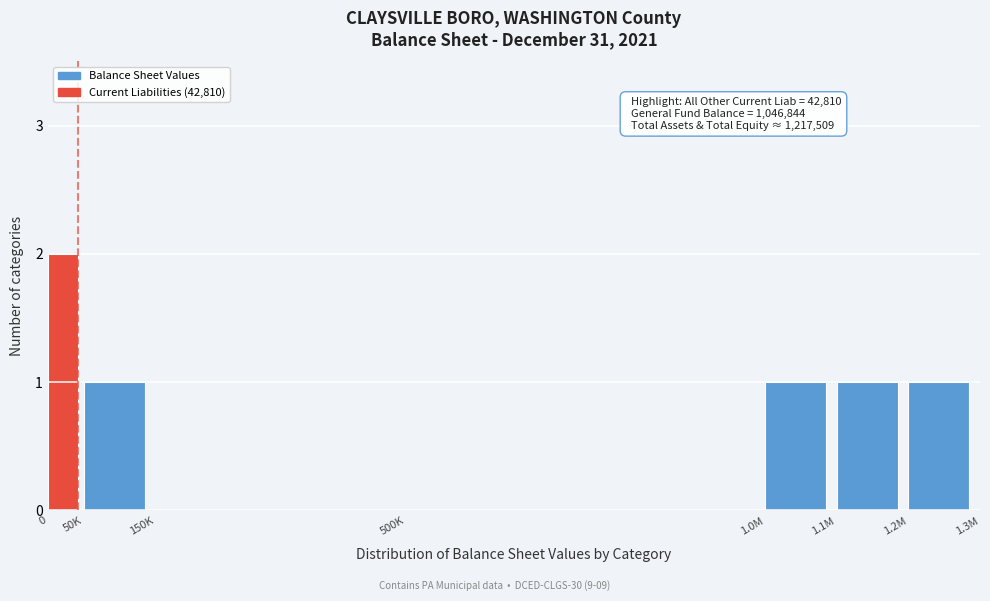

Reading left to right, list all the values displayed in this chart.

0=2	50K=1	150K=0	500K=0	1.0M=1	1.1M=1	1.2M=1